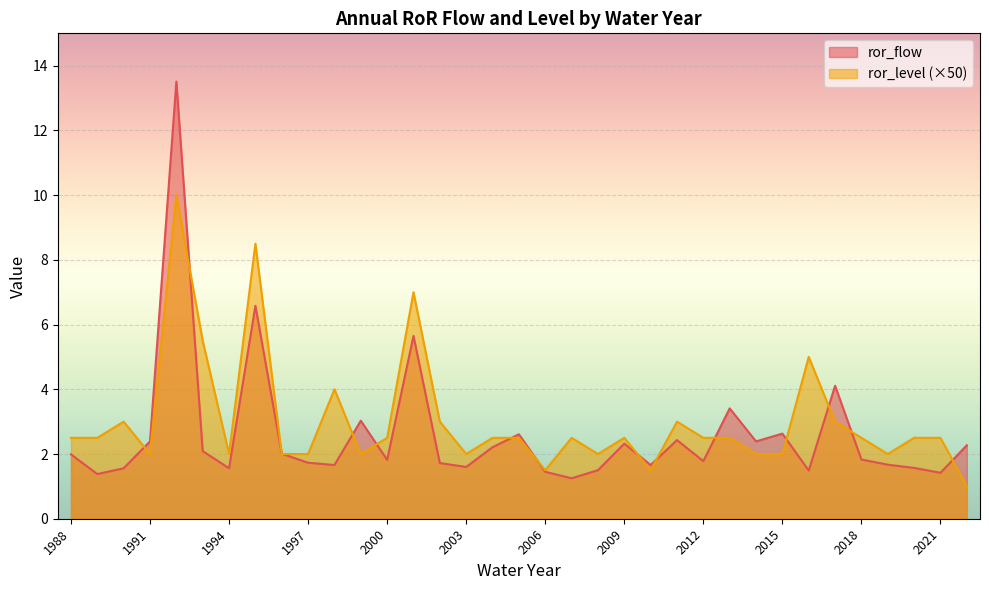

What is the difference between the second highest and minimum values in the ror_flow series?

5.3